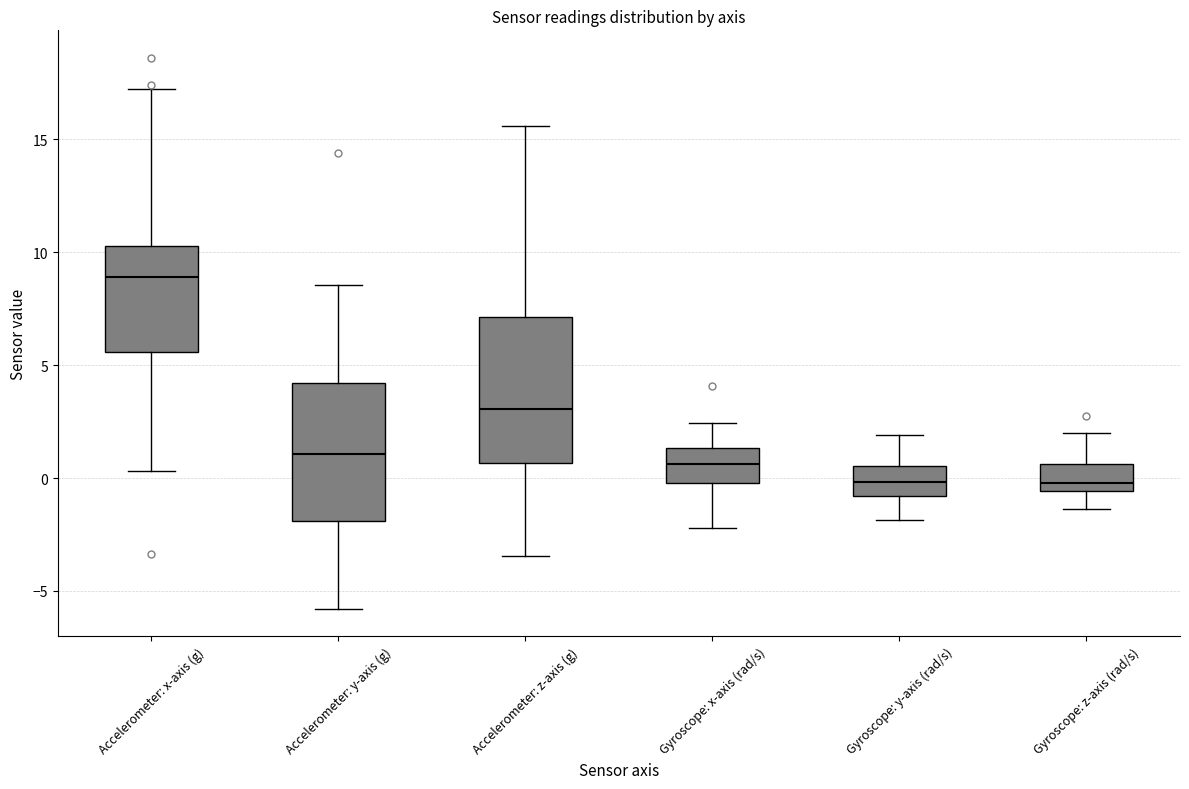

Reading left to right, transcribe this box plot: for each box, give where its median line is, the range the box spans, and where its two whiskers end, as read against the y-axis. The values are not printed on the chart, so give them approximately, as read against the axis.

Accelerometer: x-axis (g): median 9.0, box 5.5 to 10.5, whiskers 0.5 to 17.0
Accelerometer: y-axis (g): median 1.0, box -2.0 to 4.0, whiskers -6.0 to 8.5
Accelerometer: z-axis (g): median 3.0, box 0.5 to 7.0, whiskers -3.5 to 15.5
Gyroscope: x-axis (rad/s): median 0.5, box 0.0 to 1.5, whiskers -2.0 to 2.5
Gyroscope: y-axis (rad/s): median 0.0, box -1.0 to 0.5, whiskers -2.0 to 2.0
Gyroscope: z-axis (rad/s): median 0.0, box -0.5 to 0.5, whiskers -1.5 to 2.0